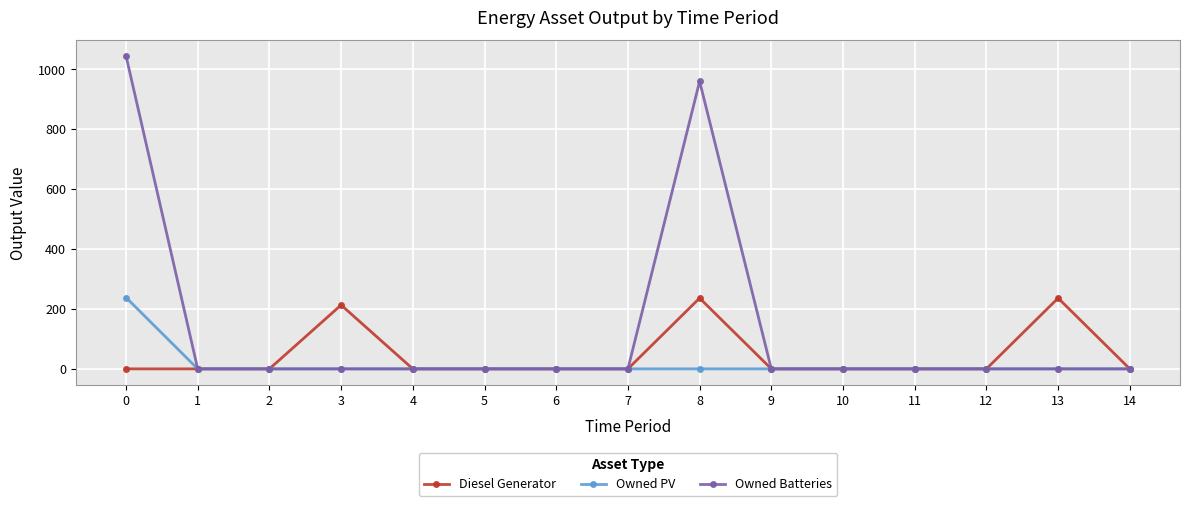

The Owned Batteries series shows 1044 at 0. True or false?

True